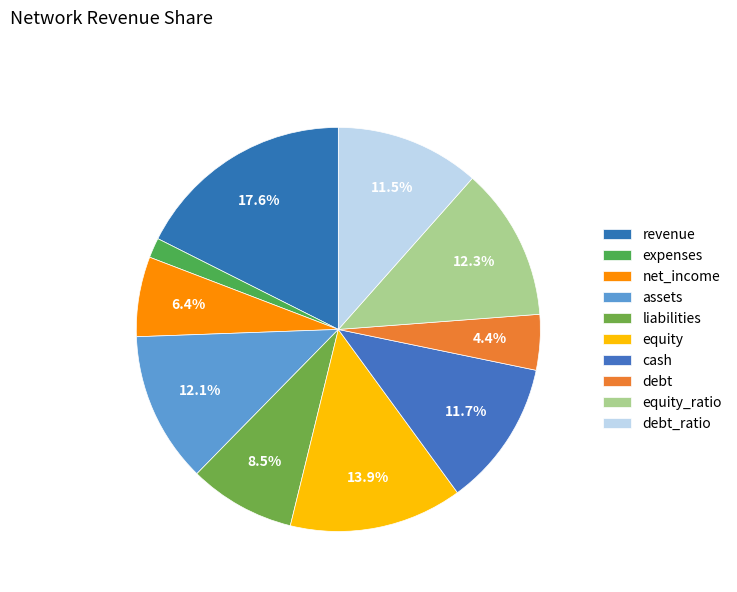

Do expenses and revenue together represent more than half of the pie?

No